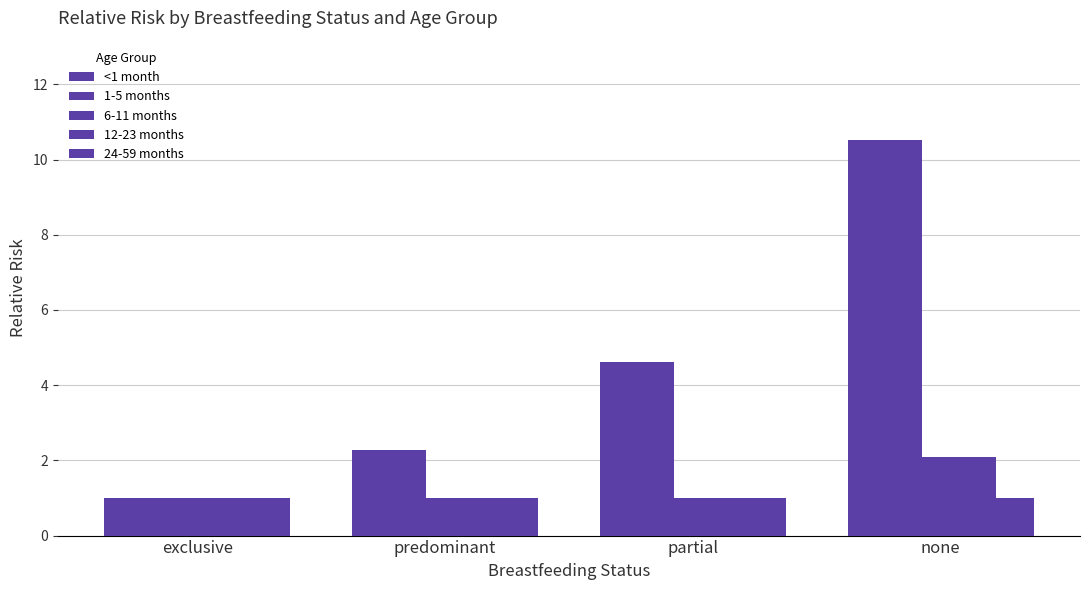

Does the chart contain stacked bars?

No